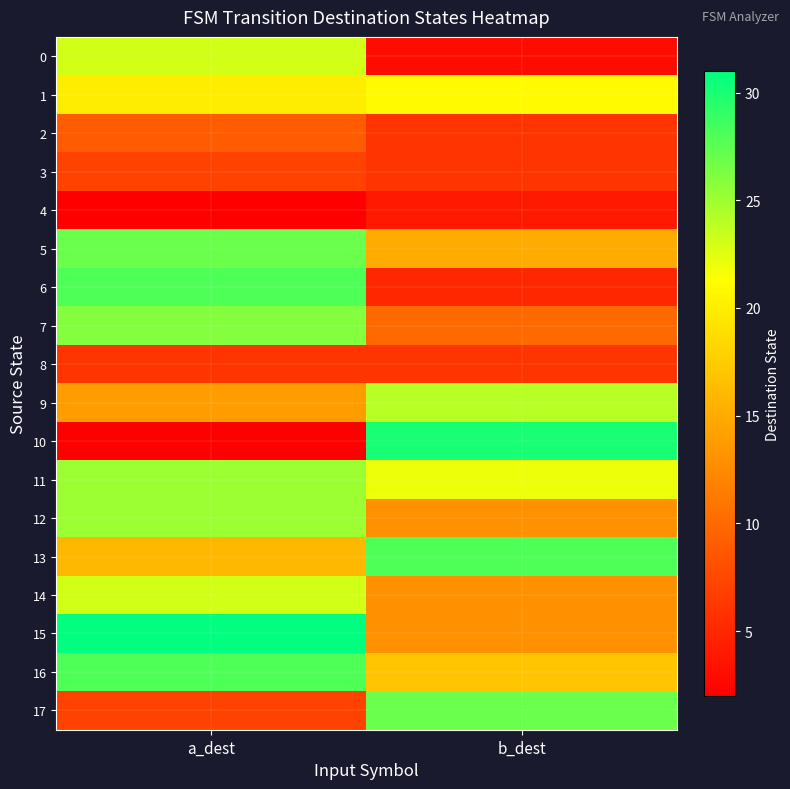

At b_dest, list the series in order from smallest to largest.

0, 4, 6, 2, 3, 8, 7, 12, 14, 15, 5, 16, 1, 11, 9, 17, 13, 10